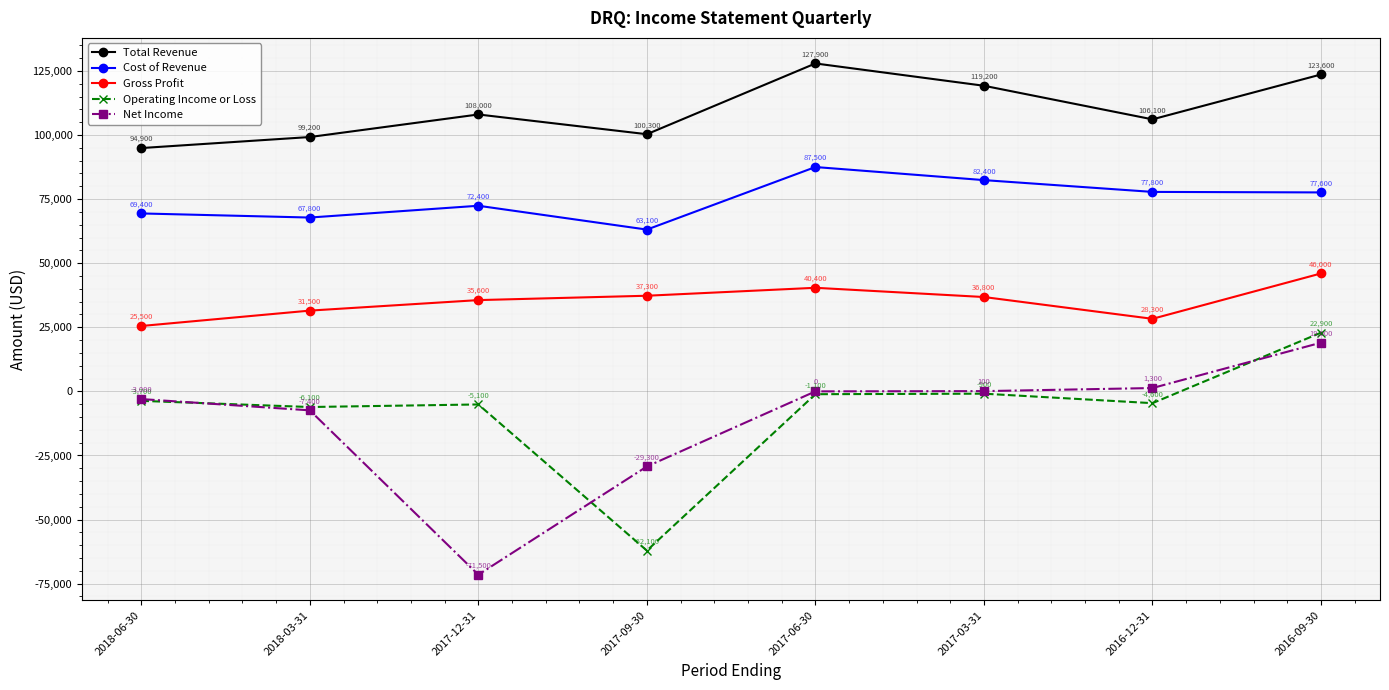

Reading left to right, what are all the values shown in this chart?

Total Revenue: 2018-06-30=94900	2018-03-31=99200	2017-12-31=108000	2017-09-30=100300	2017-06-30=127900	2017-03-31=119200	2016-12-31=106100	2016-09-30=123600
Cost of Revenue: 2018-06-30=69400	2018-03-31=67800	2017-12-31=72400	2017-09-30=63100	2017-06-30=87500	2017-03-31=82400	2016-12-31=77800	2016-09-30=77600
Gross Profit: 2018-06-30=25500	2018-03-31=31500	2017-12-31=35600	2017-09-30=37300	2017-06-30=40400	2017-03-31=36800	2016-12-31=28300	2016-09-30=46000
Operating Income or Loss: 2018-06-30=-3700	2018-03-31=-6100	2017-12-31=-5100	2017-09-30=-62100	2017-06-30=-1100	2017-03-31=-900	2016-12-31=-4600	2016-09-30=22900
Net Income: 2018-06-30=-3000	2018-03-31=-7400	2017-12-31=-71500	2017-09-30=-29300	2017-06-30=0	2017-03-31=100	2016-12-31=1300	2016-09-30=19000